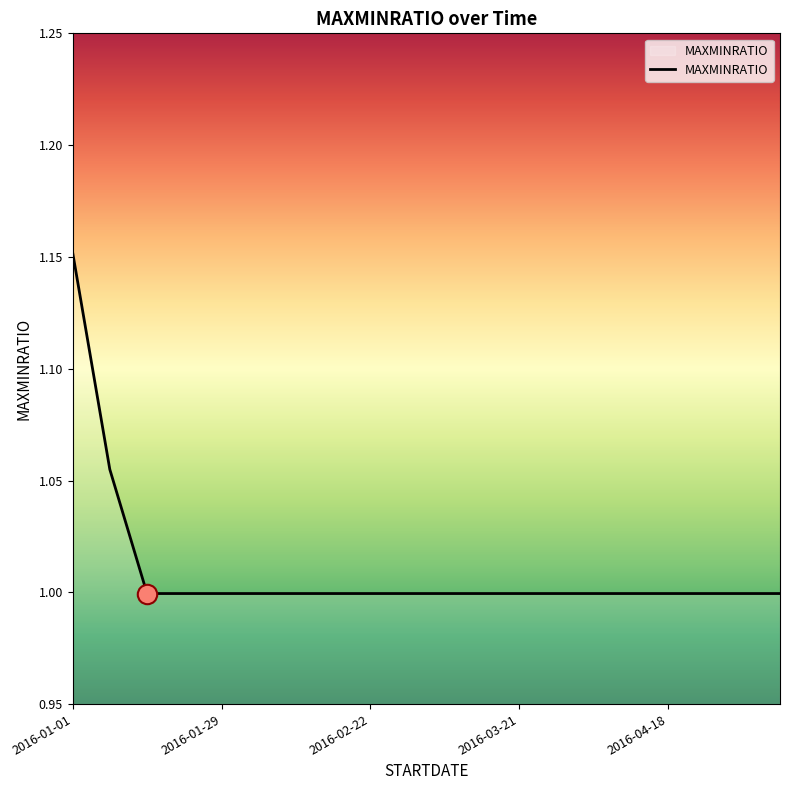

What is the smallest value displayed?

1.0